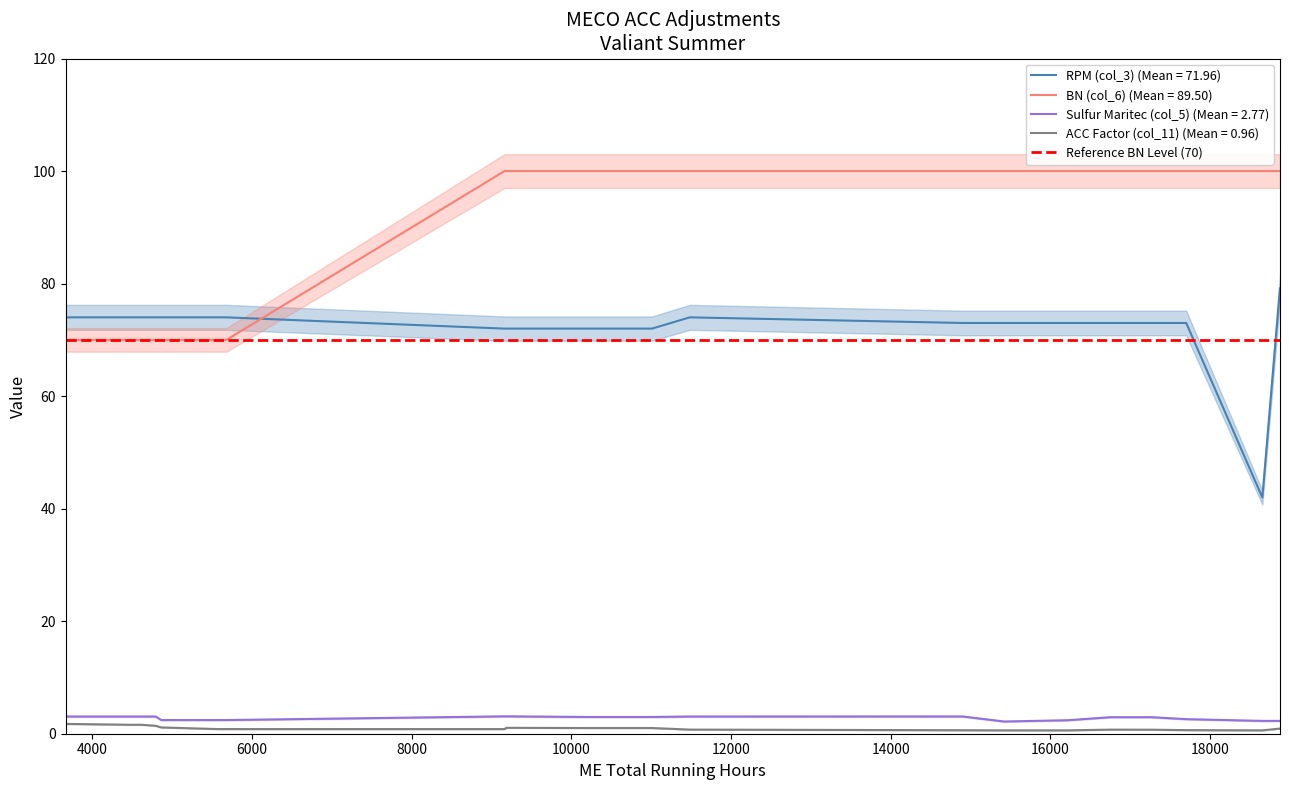

Is it true that RPM (col_3) equals 17.5 at 10200?

False